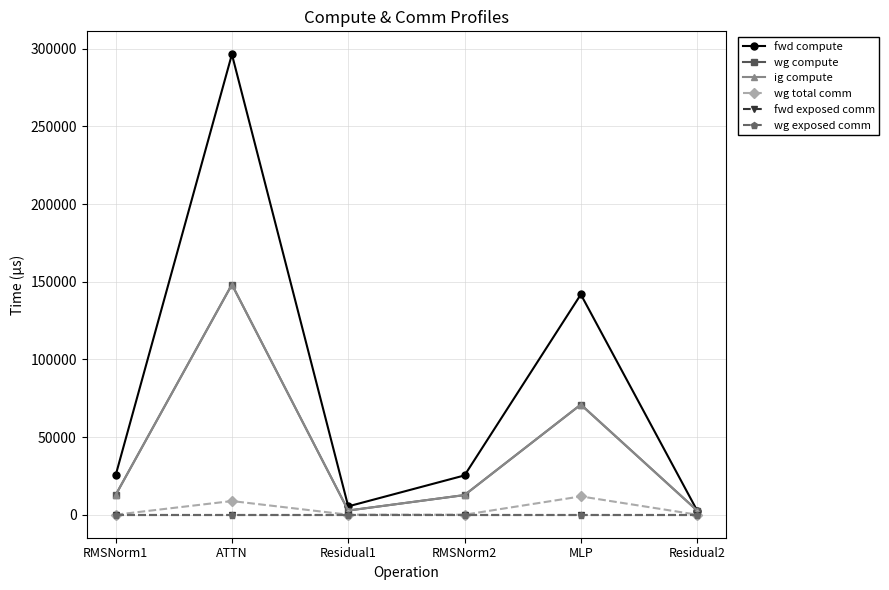

Between RMSNorm2 and ATTN, which is larger?

ATTN